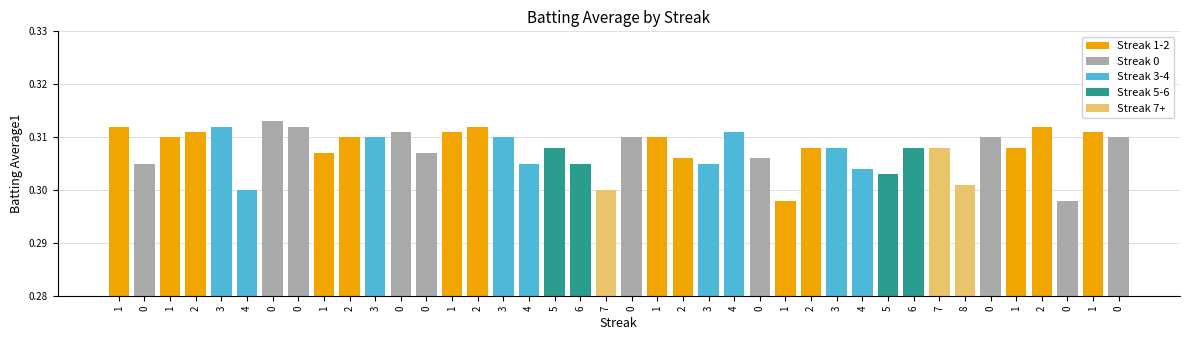

Count the values in the range 0 to 1.

40